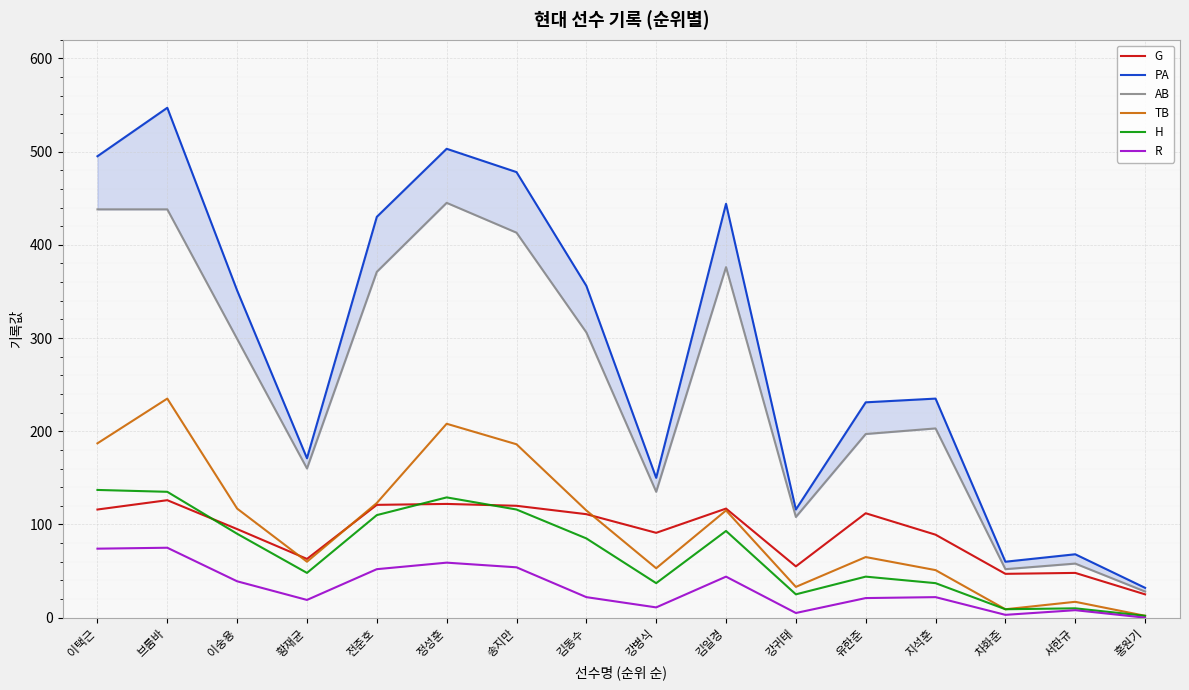

Is the value of G at 브룸바 greater than the value of TB at 유한준?

Yes